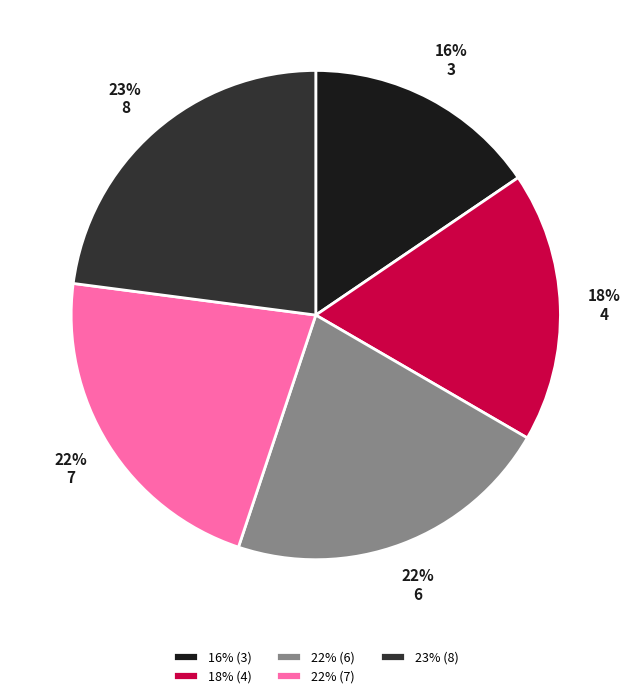

Which has a higher value, 22% (7) or 18% (4)?

22% (7)